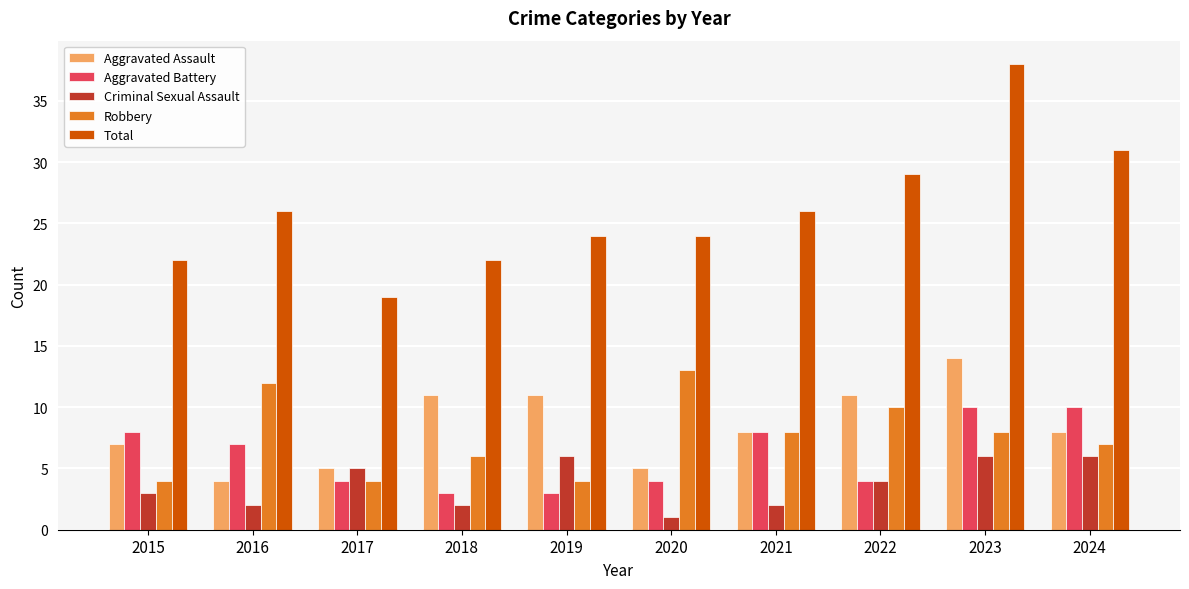

What is the greatest value displayed?

38